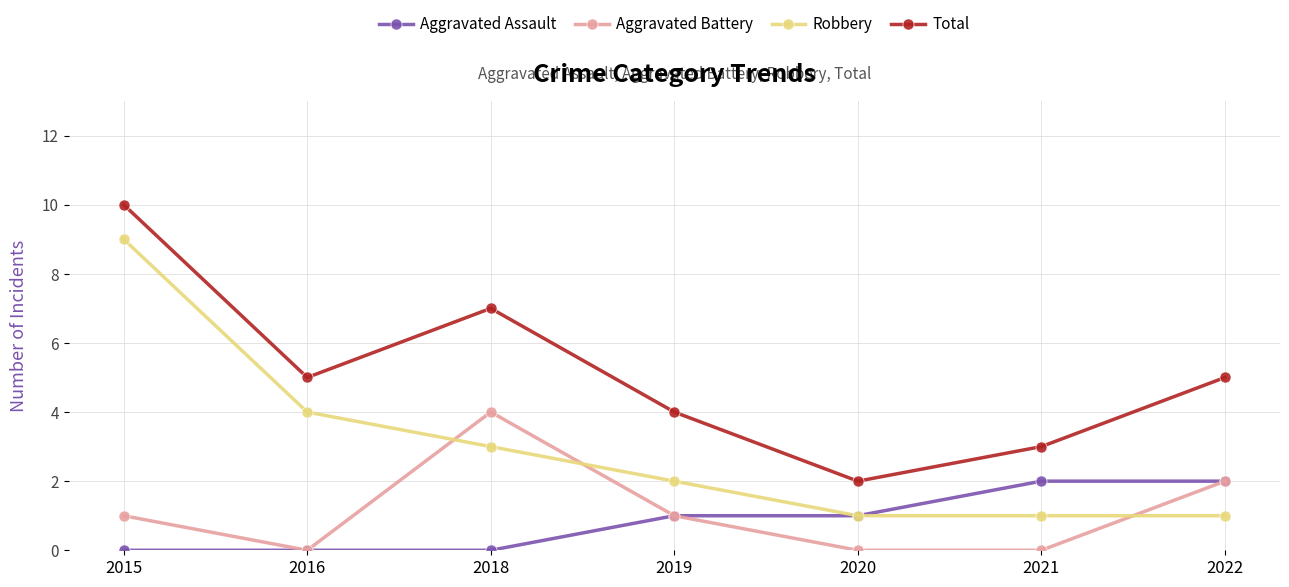

Is it true that Robbery equals 0 at 2022?

False